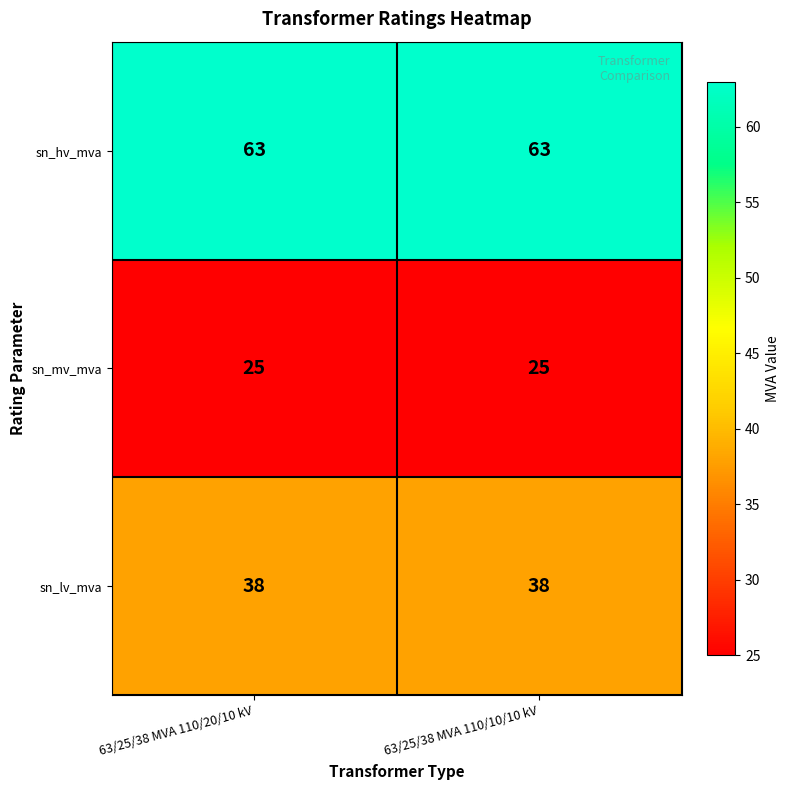

Read the sn_lv_mva value at 63/25/38 MVA 110/20/10 kV.

38